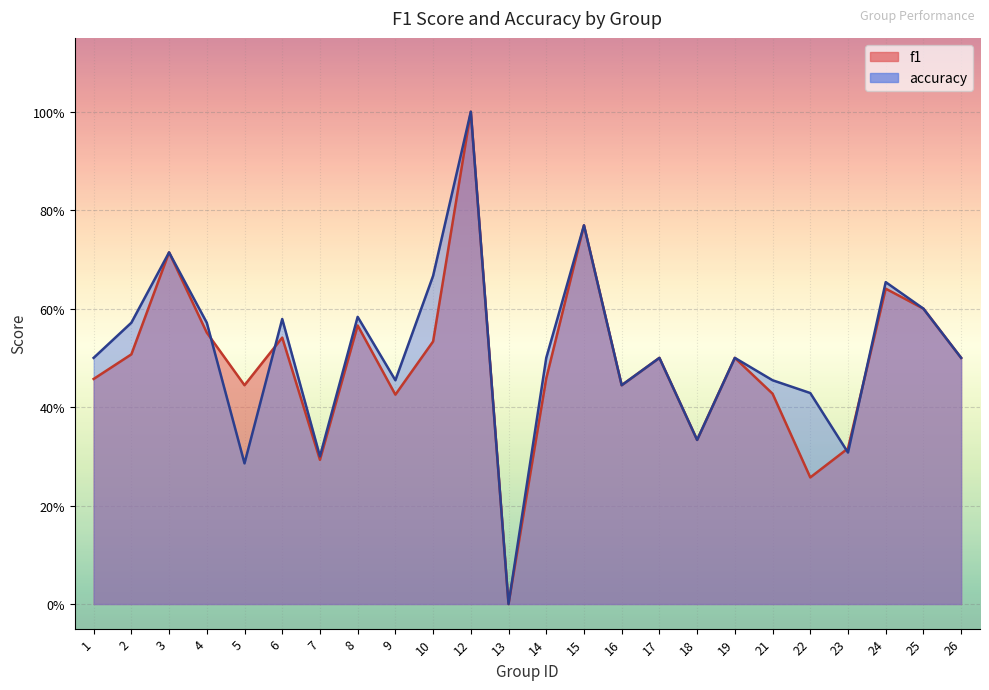

Read the accuracy value at 17.

0.5